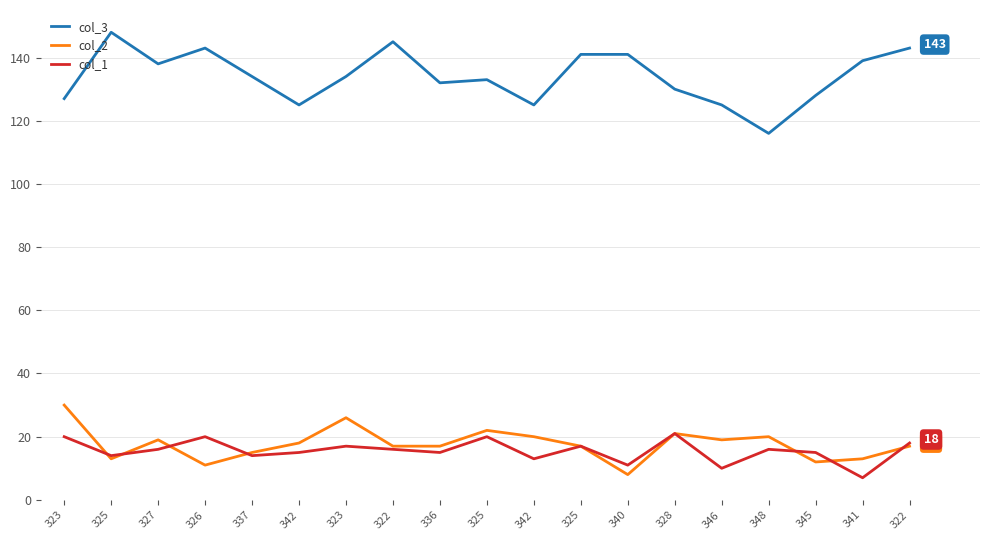

How many lines are shown in the chart?

3